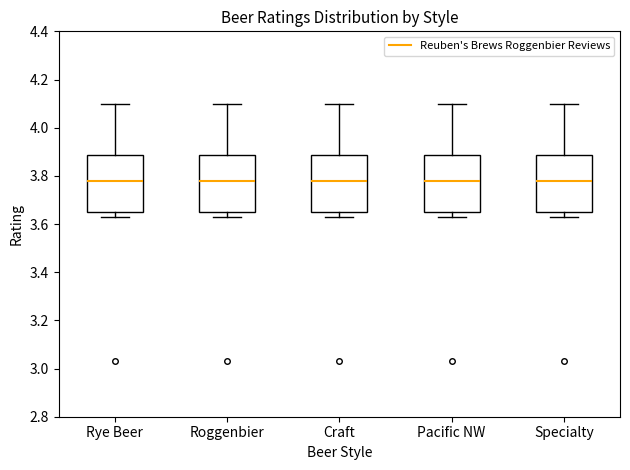

Reading left to right, transcribe this box plot: for each box, give where its median line is, the range the box spans, and where its two whiskers end, as read against the y-axis. The values are not printed on the chart, so give them approximately, as read against the axis.

Rye Beer: median 3.78, box 3.66 to 3.88, whiskers 3.64 to 4.10
Roggenbier: median 3.78, box 3.66 to 3.88, whiskers 3.64 to 4.10
Craft: median 3.78, box 3.66 to 3.88, whiskers 3.64 to 4.10
Pacific NW: median 3.78, box 3.66 to 3.88, whiskers 3.64 to 4.10
Specialty: median 3.78, box 3.66 to 3.88, whiskers 3.64 to 4.10